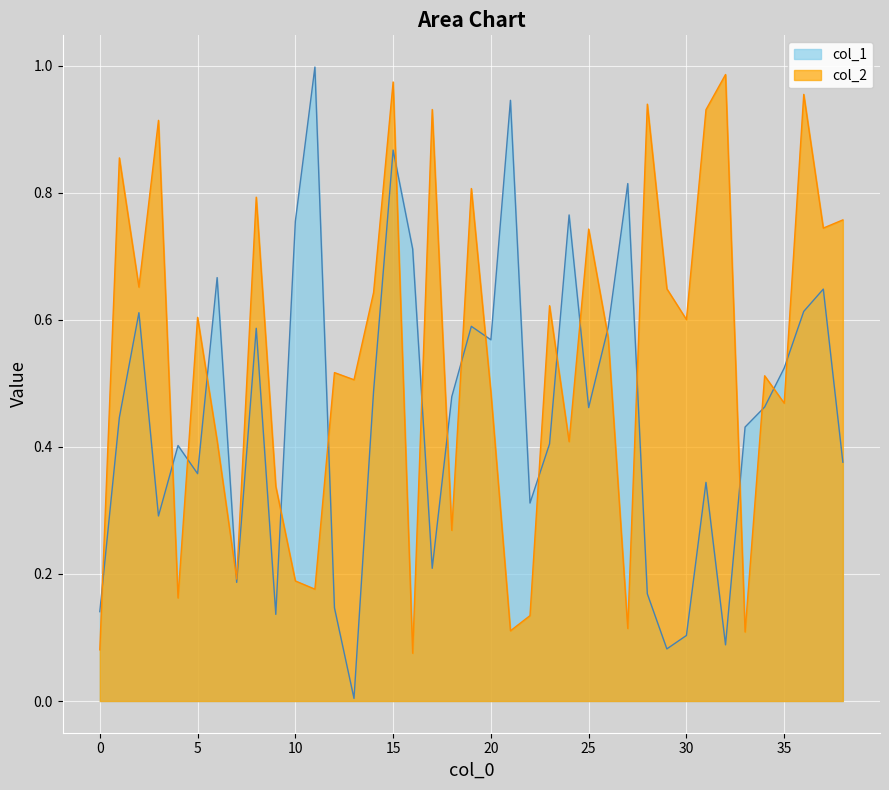

List the series in order of their peak value, lowest first.

col_2, col_1